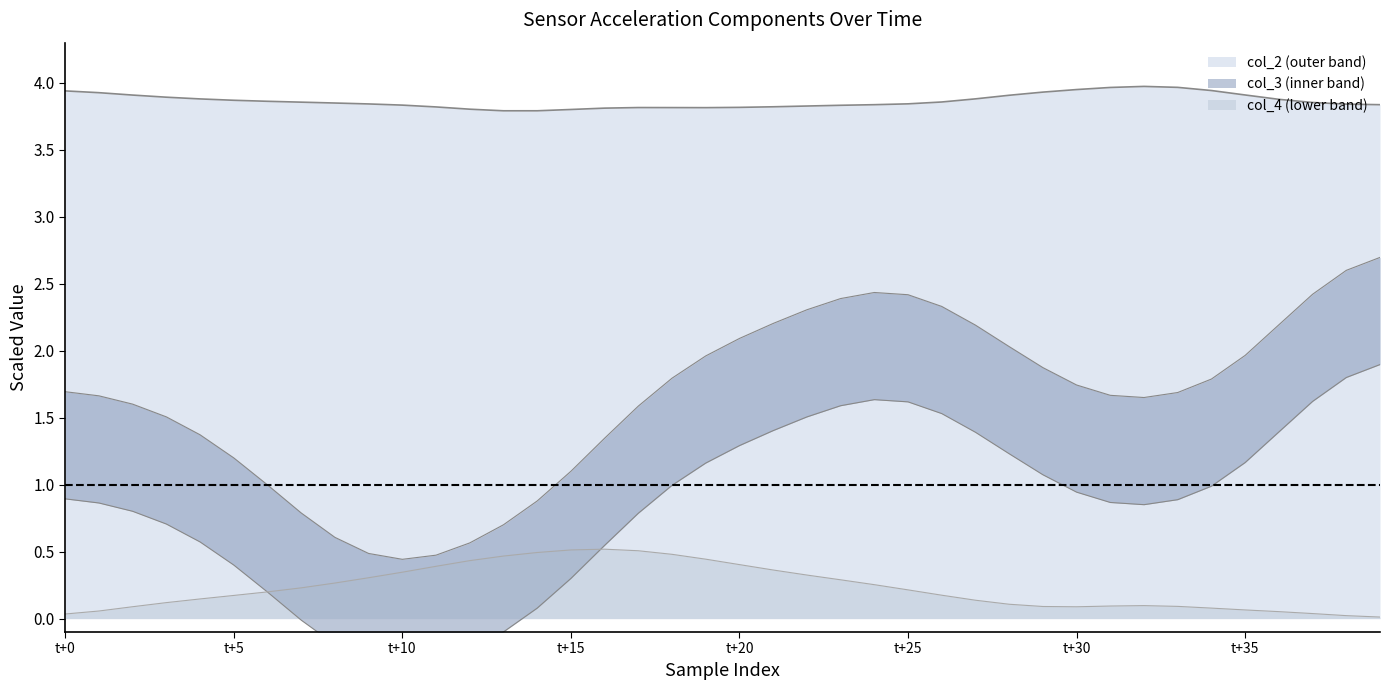

True or false: col_4 and col_3 cross at least once.

False